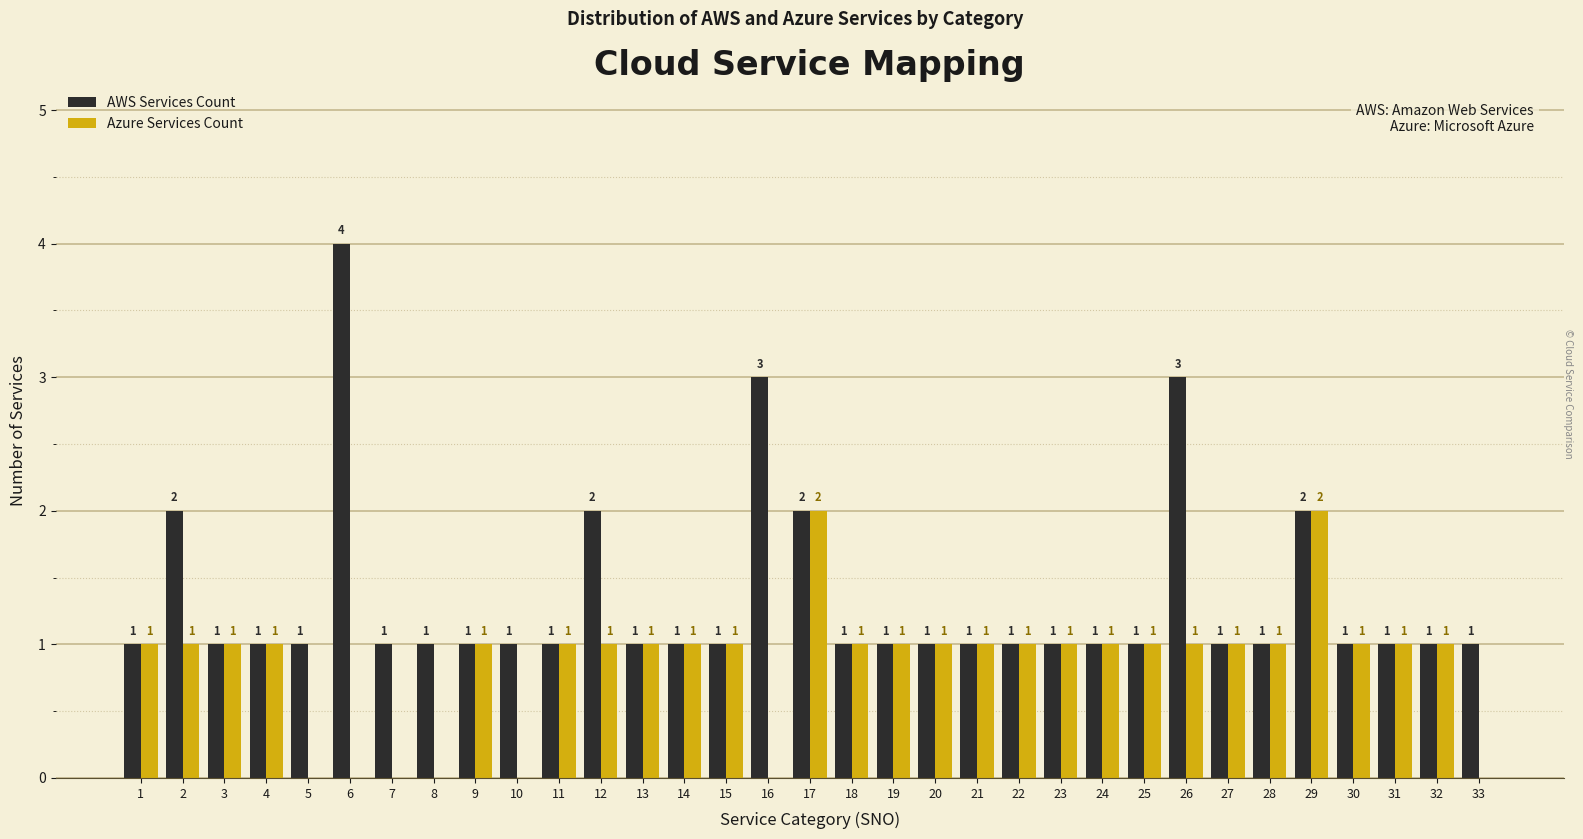

Reading left to right, list all the values displayed in this chart.

AWS Services Count: 1=1	2=2	3=1	4=1	5=1	6=4	7=1	8=1	9=1	10=1	11=1	12=2	13=1	14=1	15=1	16=3	17=2	18=1	19=1	20=1	21=1	22=1	23=1	24=1	25=1	26=3	27=1	28=1	29=2	30=1	31=1	32=1	33=1
Azure Services Count: 1=1	2=1	3=1	4=1	5=0	6=0	7=0	8=0	9=1	10=0	11=1	12=1	13=1	14=1	15=1	16=0	17=2	18=1	19=1	20=1	21=1	22=1	23=1	24=1	25=1	26=1	27=1	28=1	29=2	30=1	31=1	32=1	33=0